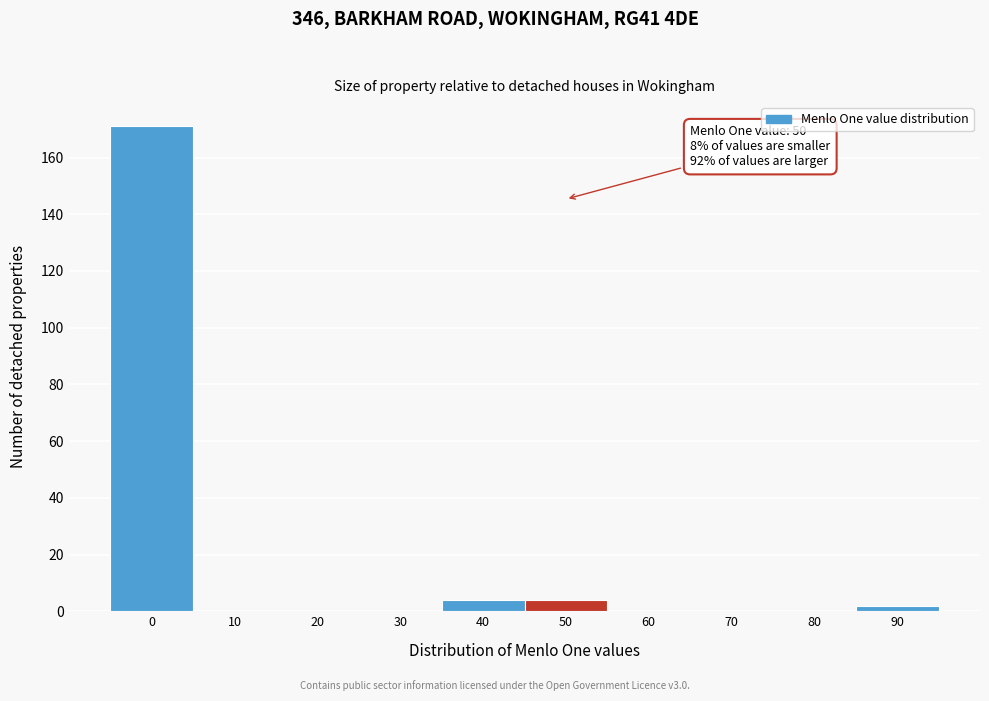

Reading left to right, what are all the values shown in this chart?

0=171	10=0	20=0	30=0	40=4	50=4	60=0	70=0	80=0	90=2